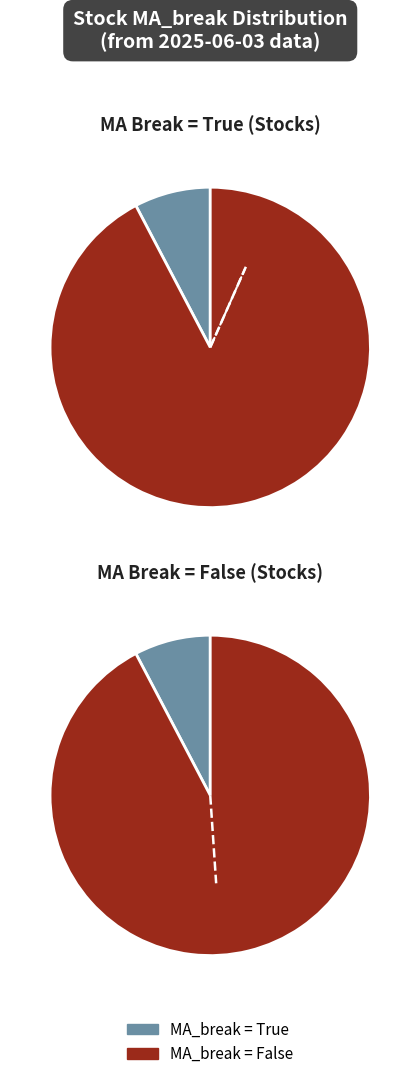

Approximately how many times larger is the value at MA_break=True compared to MA_break=False?

0.1